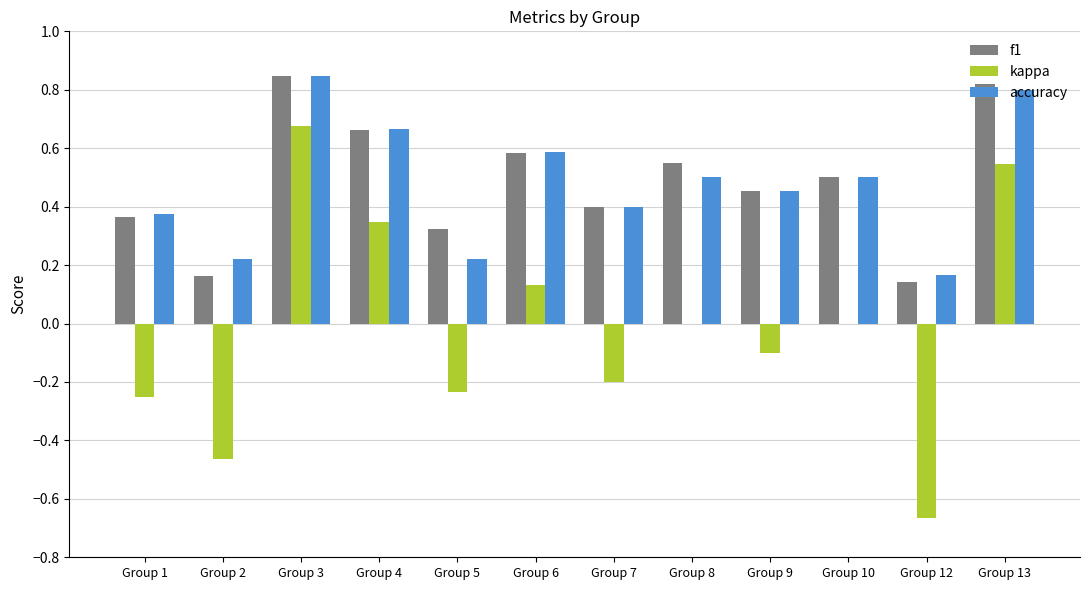

What are all the series names shown in the legend?

f1, kappa, accuracy